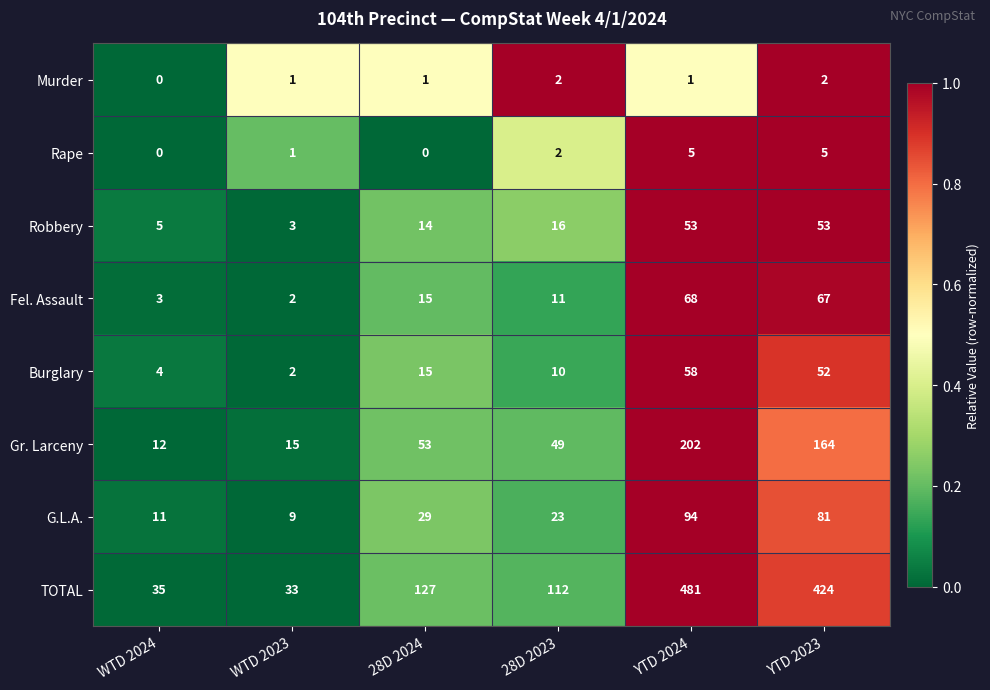

Which series has the widest spread of values?

TOTAL